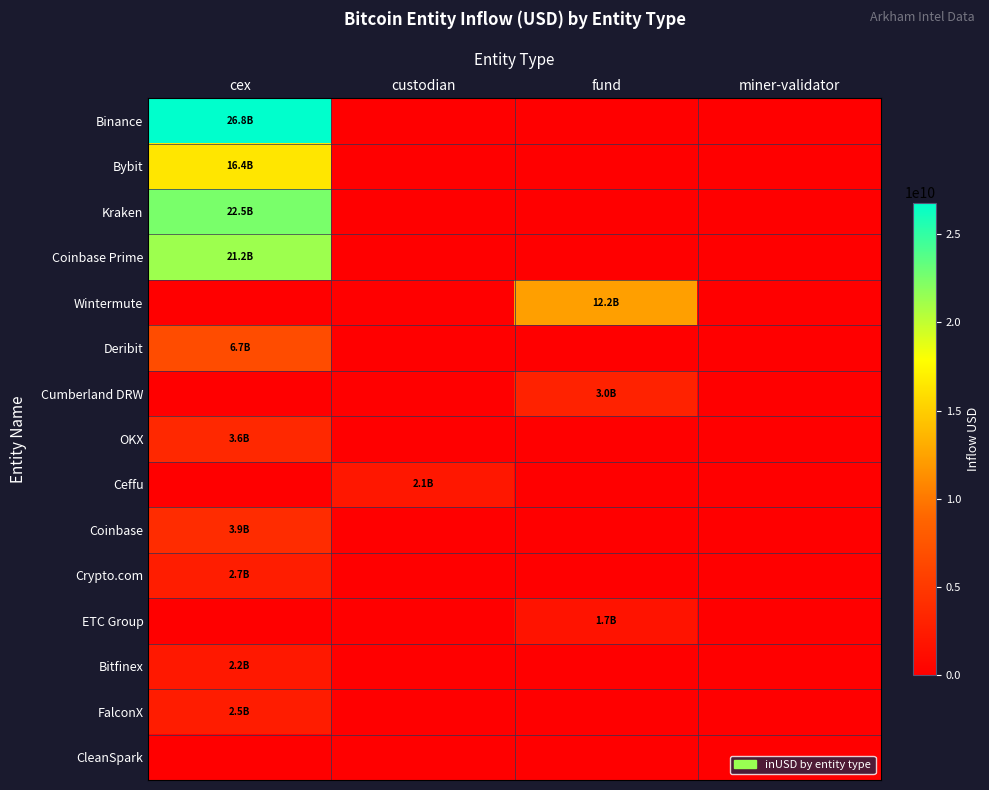

Which category has the lowest value across all series?

custodian